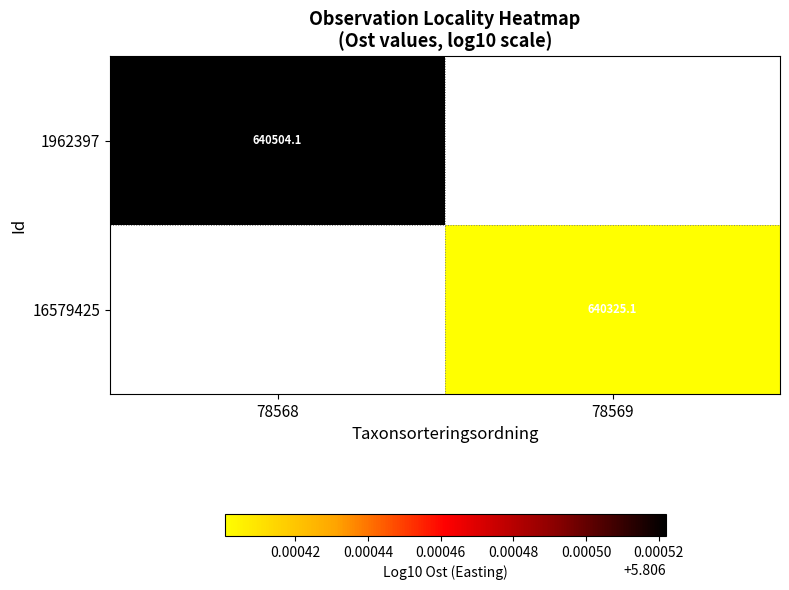

Between 78569 and 78568, which is larger?

78568